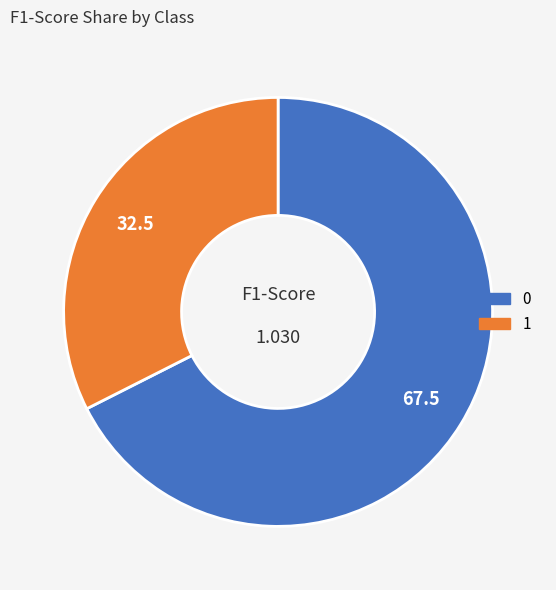

How many slices are in this pie chart?

2